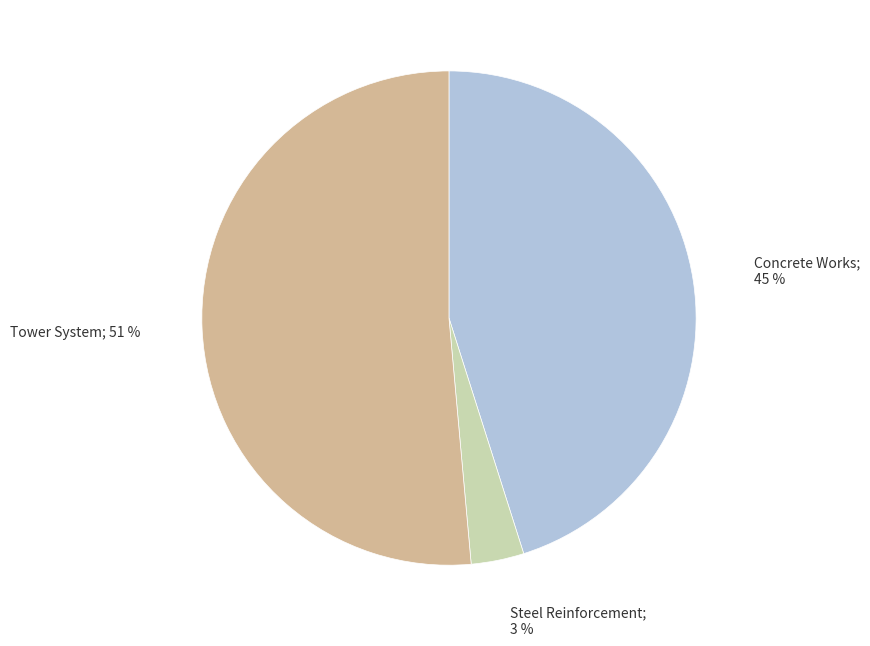

Is there any slice that represents more than half of the pie?

Yes